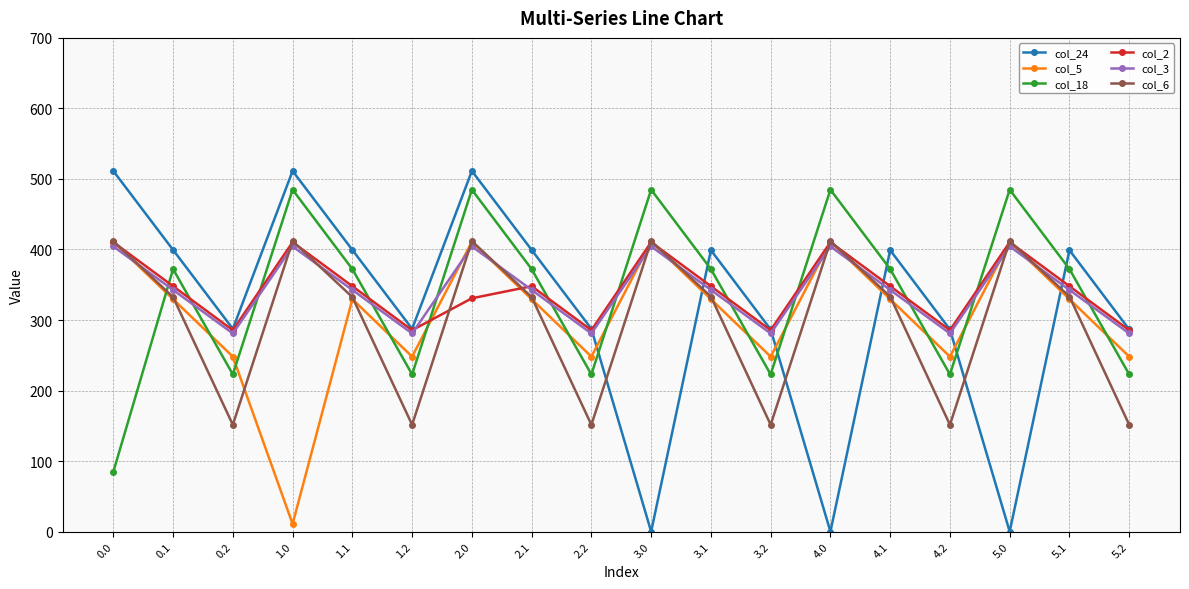

At which category is the sum across all series the highest?

2.0